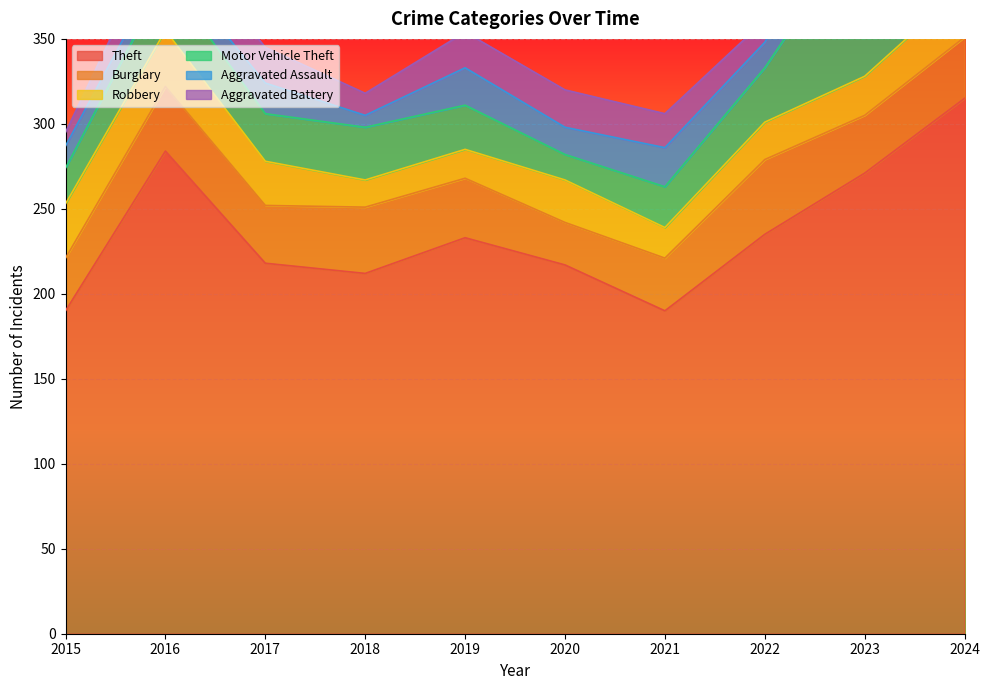

True or false: Aggravated Battery has a value of 22 at 2020.

True